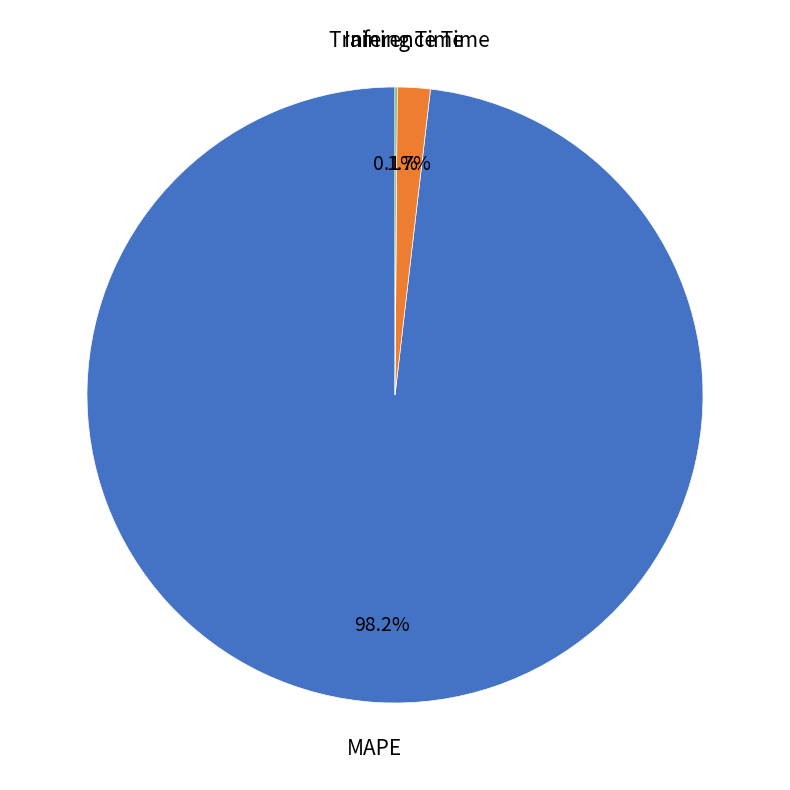

Does any single category account for the majority?

Yes